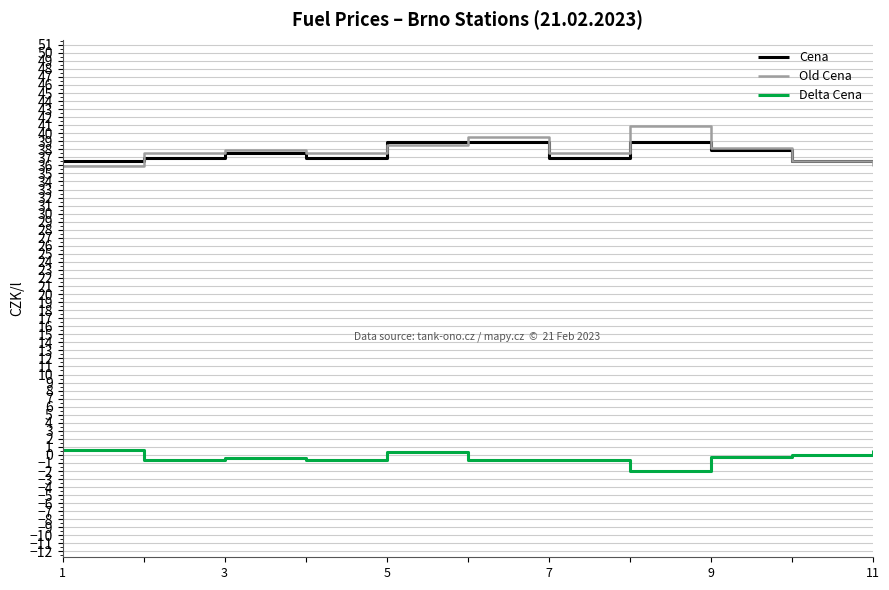

What is the average value of the Old Cena series?

37.8